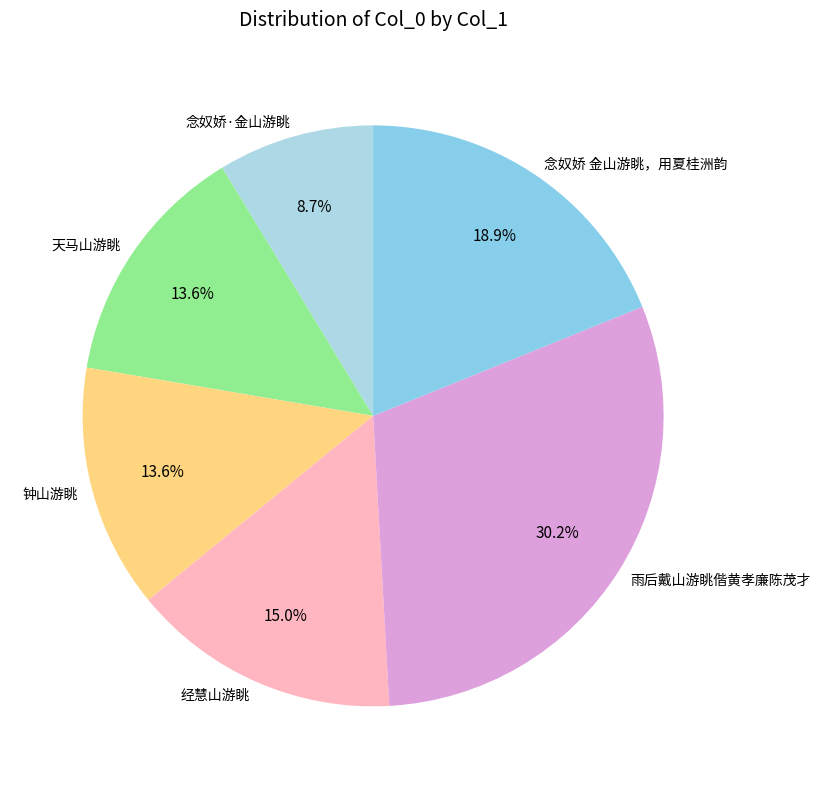

Between 雨后戴山游眺偕黄孝廉陈茂才 and 经慧山游眺, which is larger?

雨后戴山游眺偕黄孝廉陈茂才